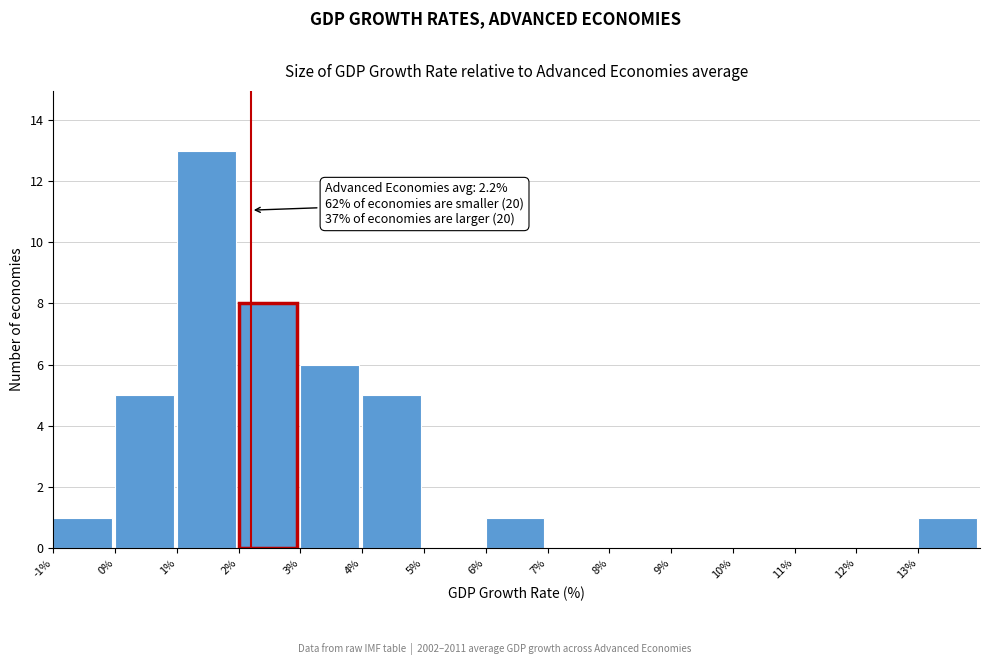

Over which range of the x-axis is the bar tallest?

1 to 2